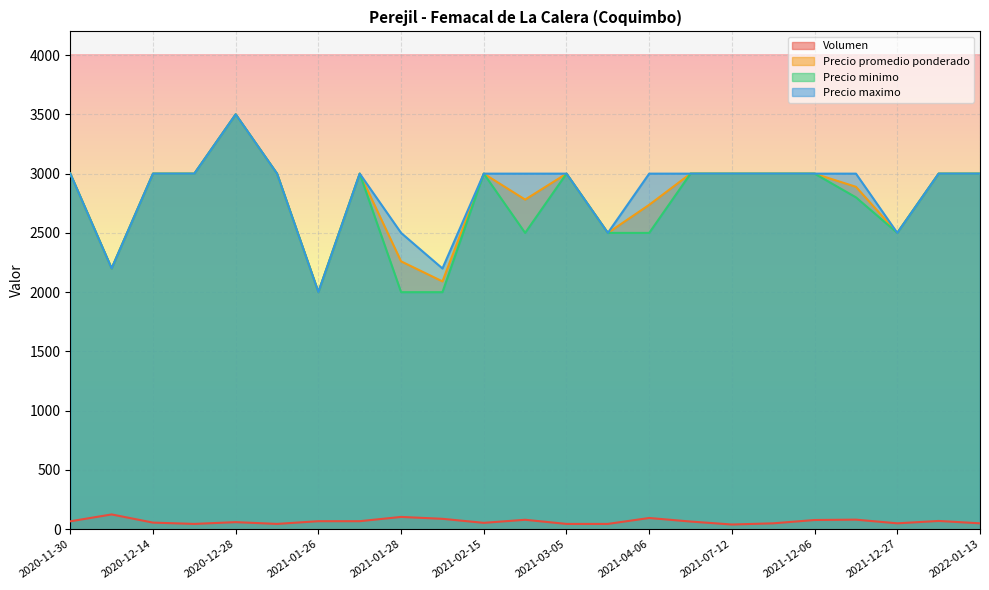

The value of Precio maximo at 2020-11-30 is 3000. True or false?

True